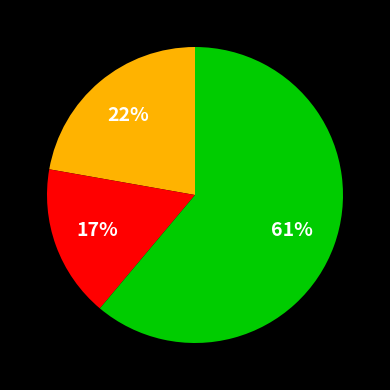

Is there a majority slice in this chart?

Yes